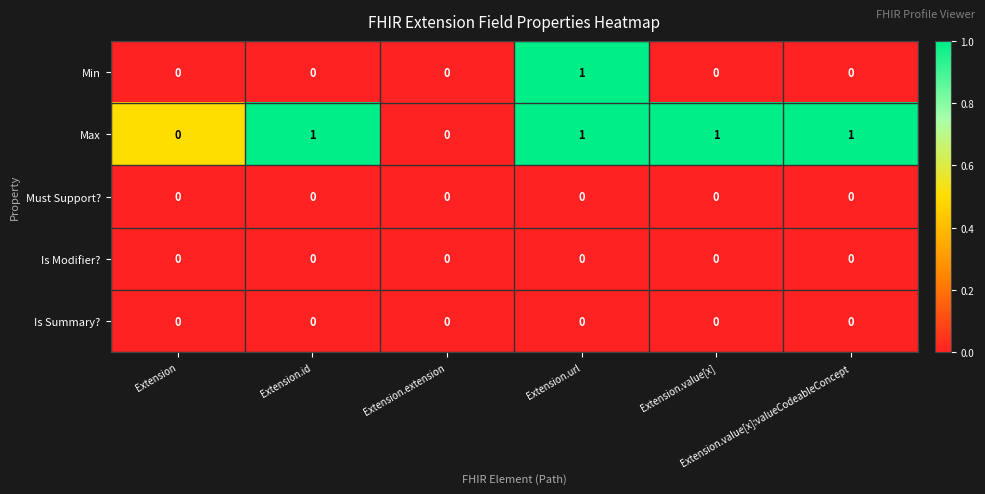

How many series are shown in this chart?

5